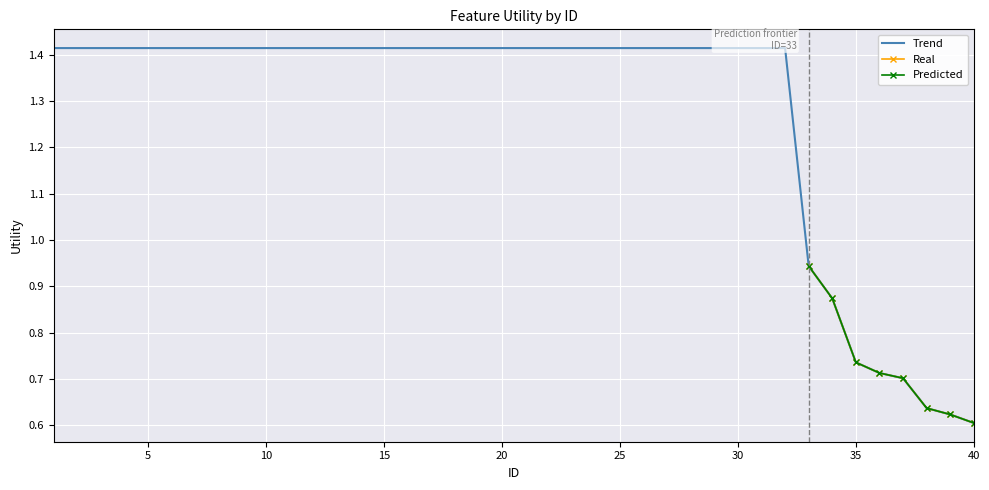

True or false: Real and Predicted cross at least once.

False